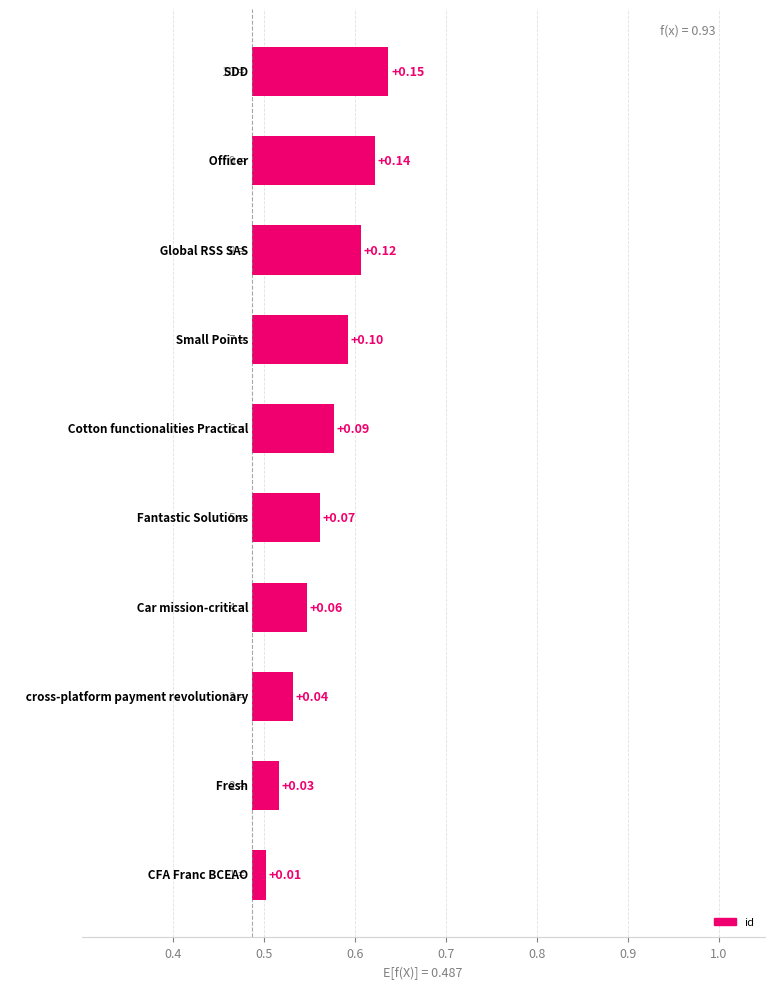

Which has a higher value, 0.9 or 9?

9